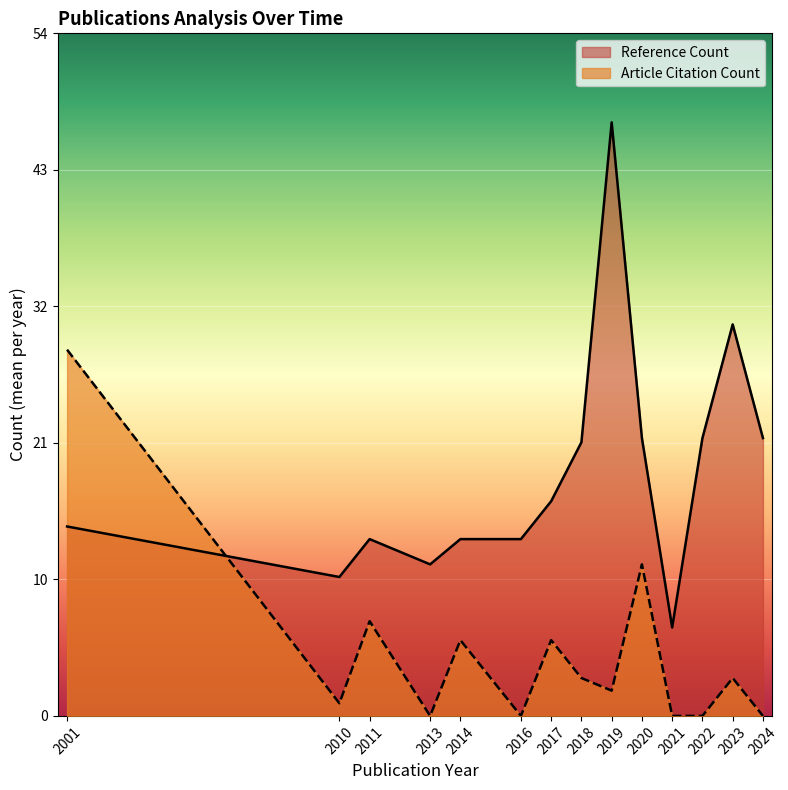

Which has a higher value, 2024 or 2024?

2024